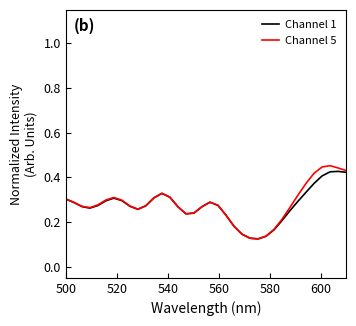

Does the chart have visible grid lines?

No